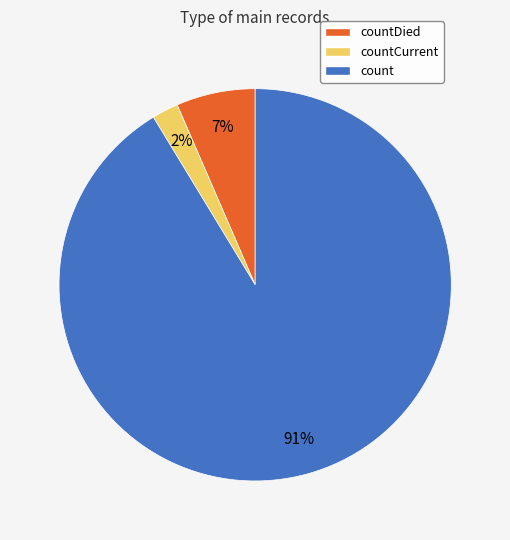

To the nearest percent, what is the combined percentage of countDied and countCurrent?

9%